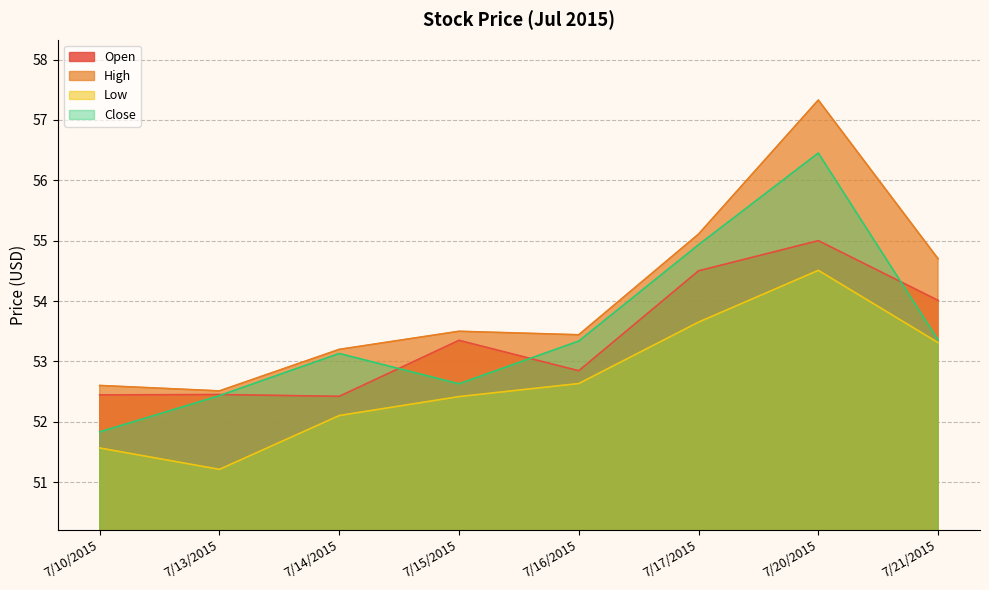

The Close series shows 53.3 at 7/16/2015. True or false?

True